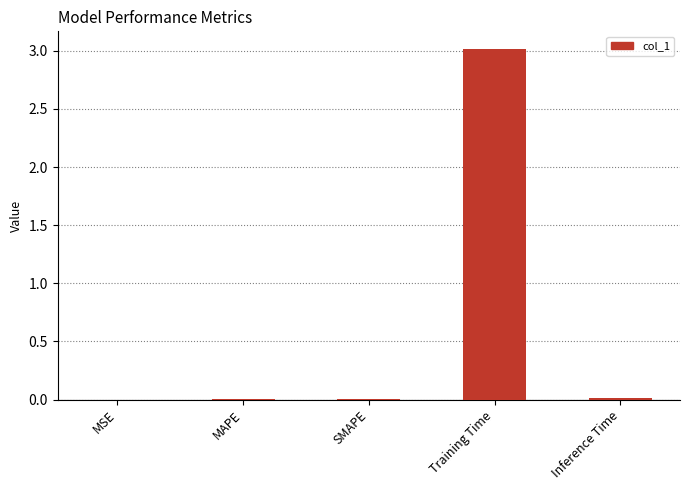

What is the maximum value shown in the chart?

3.0